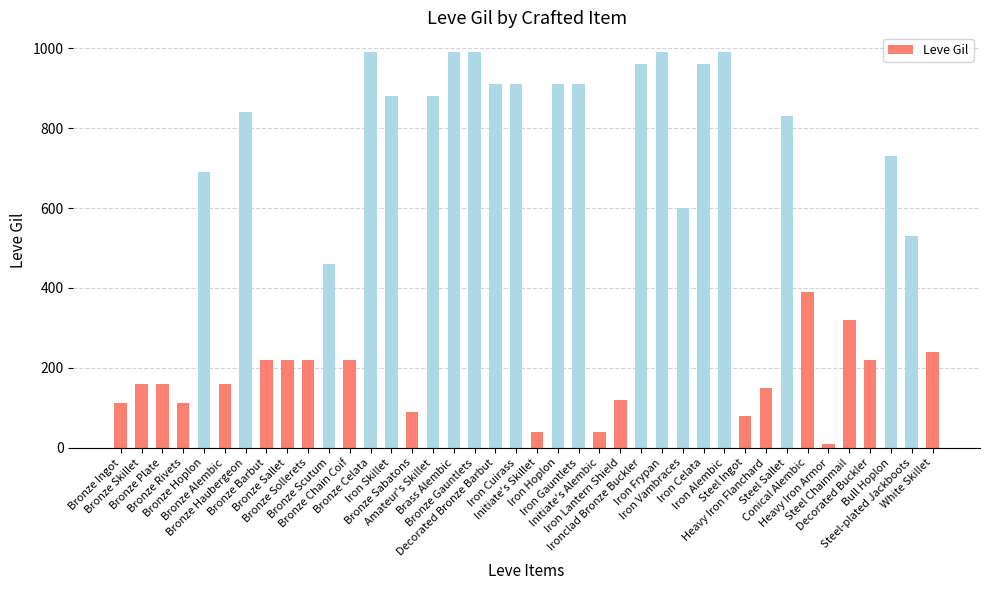

What is the average value?

506